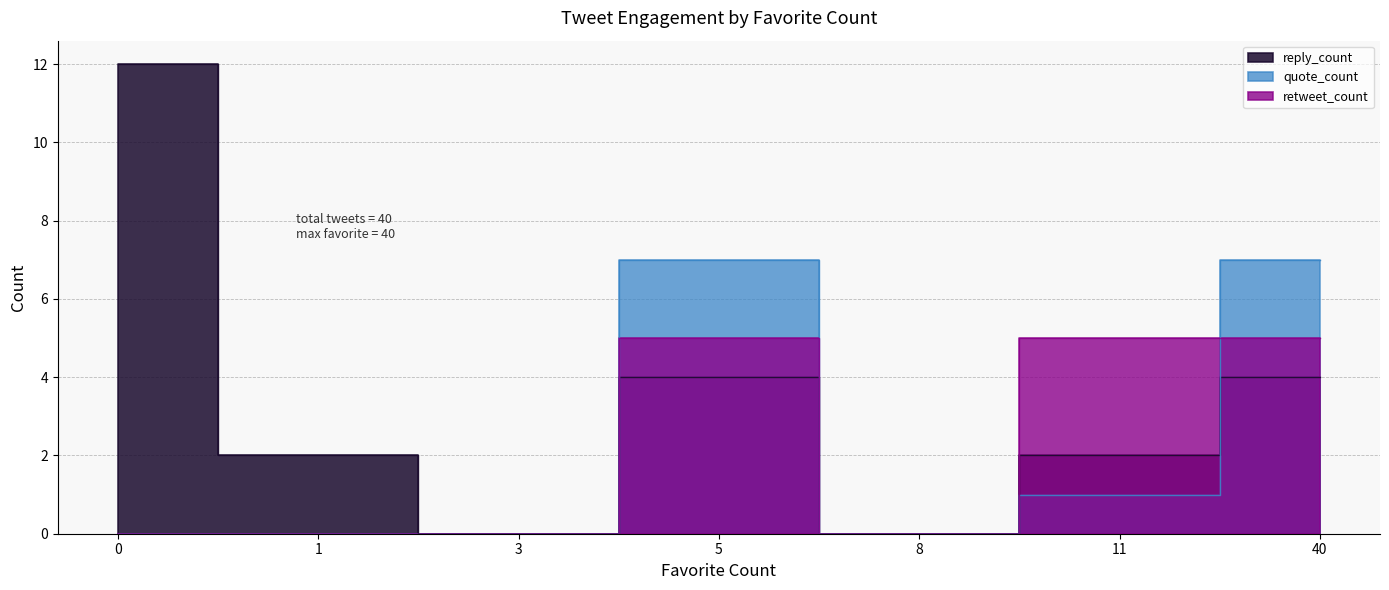

What is the value of the reply_count point at the 7th from the left?

4